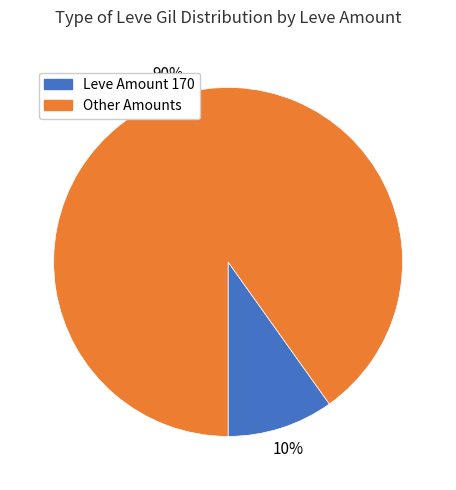

Is there a majority slice in this chart?

Yes